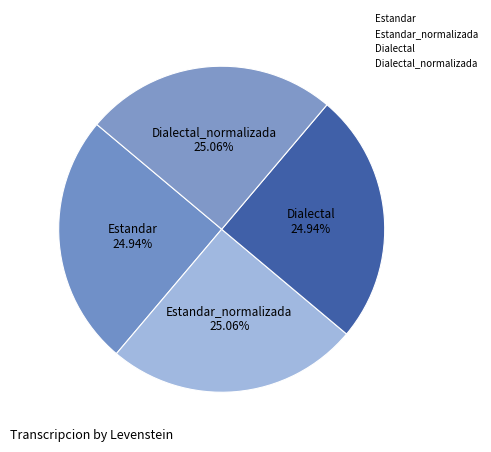

How many slices are in this pie chart?

4